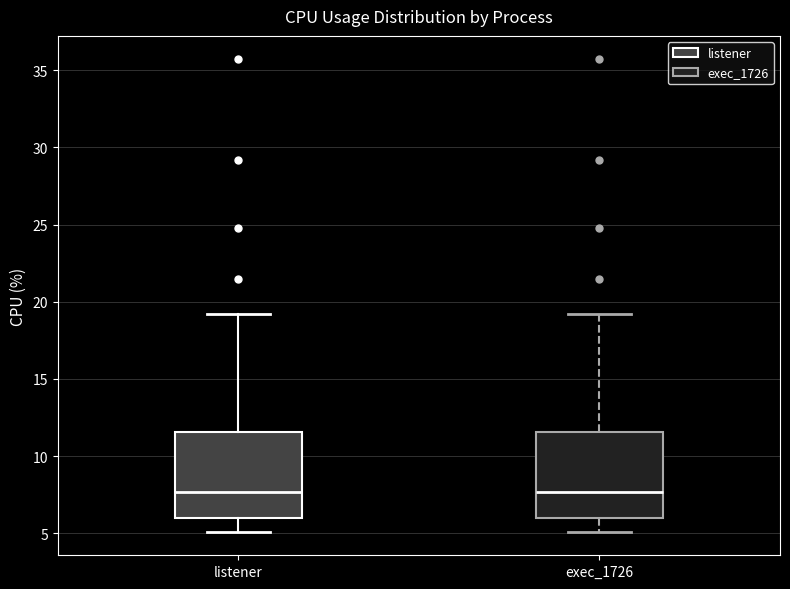

Reading left to right, transcribe this box plot: for each box, give where its median line is, the range the box spans, and where its two whiskers end, as read against the y-axis. The values are not printed on the chart, so give them approximately, as read against the axis.

listener: median 7.5, box 6.0 to 11.5, whiskers 5.0 to 19.0
exec_1726: median 7.5, box 6.0 to 11.5, whiskers 5.0 to 19.0